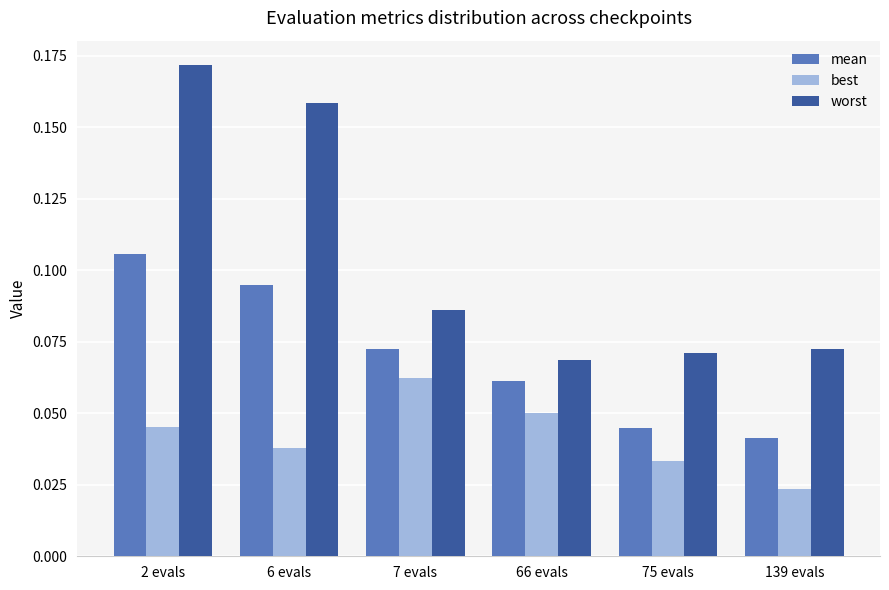

Which series changed the most between 66 evals and 139 evals?

best